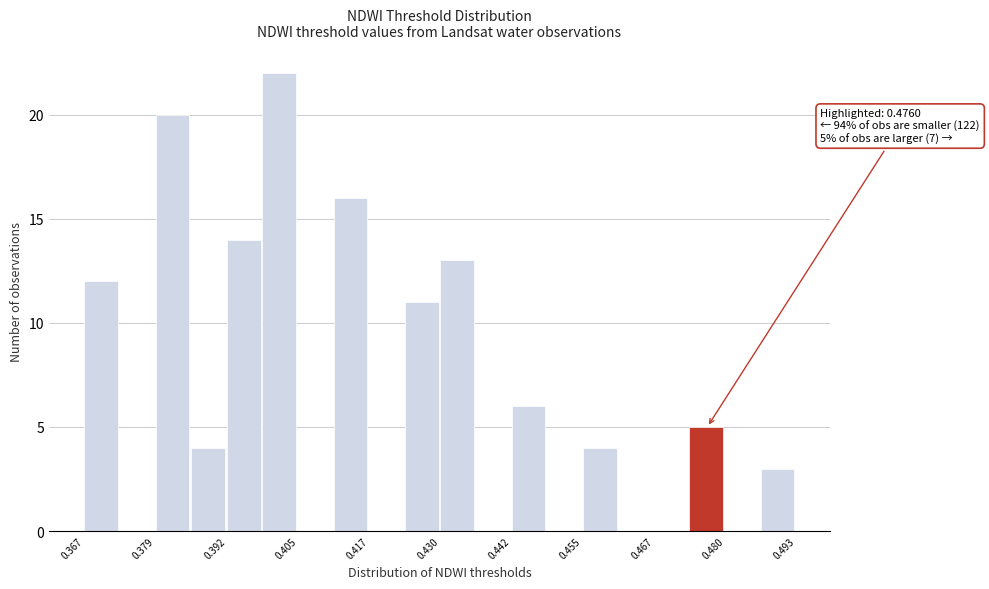

Read against the x-axis, roughly where is the centre of the tallest bar?

0.402